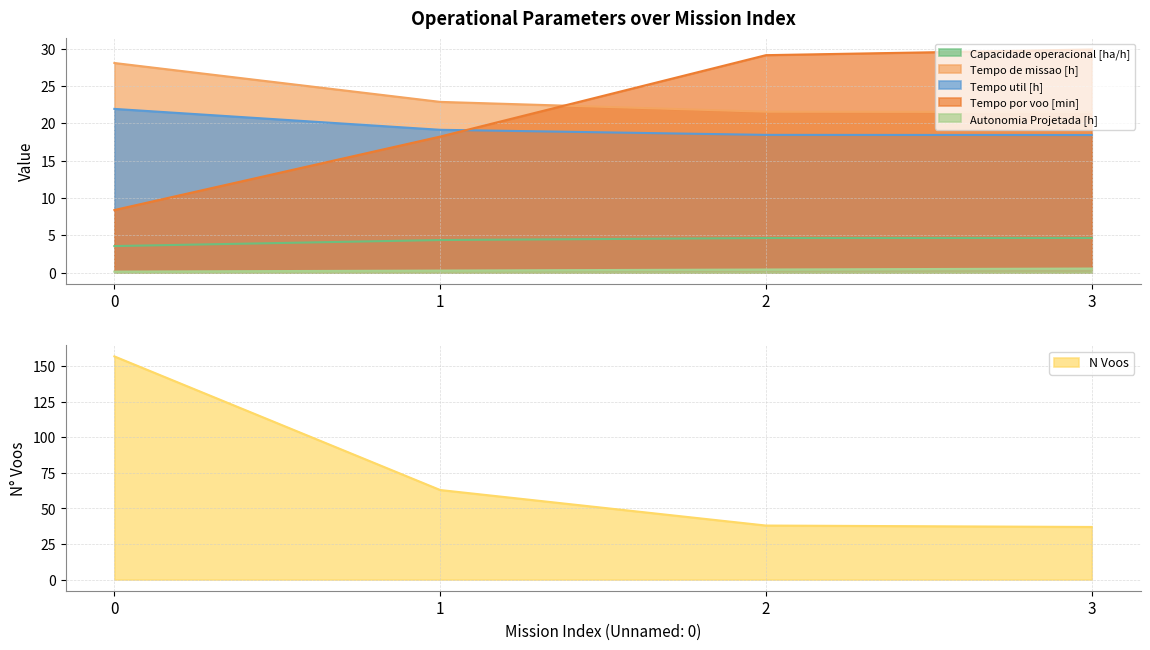

Reading right to left, extract all data points from this chart.

Capacidade operacional [ha/h]: 3=4.6	2=4.6	1=4.4	0=3.6
Tempo de missao [h]: 3=21.5	2=21.6	1=22.9	0=28.1
Tempo util [h]: 3=18.4	2=18.5	1=19.1	0=21.9
Tempo por voo [min]: 3=29.9	2=29.1	1=18.2	0=8.4
Autonomia Projetada [h]: 3=0.6	2=0.4	1=0.3	0=0.1
N Voos: 3=37.0	2=38.0	1=63.0	0=157.0